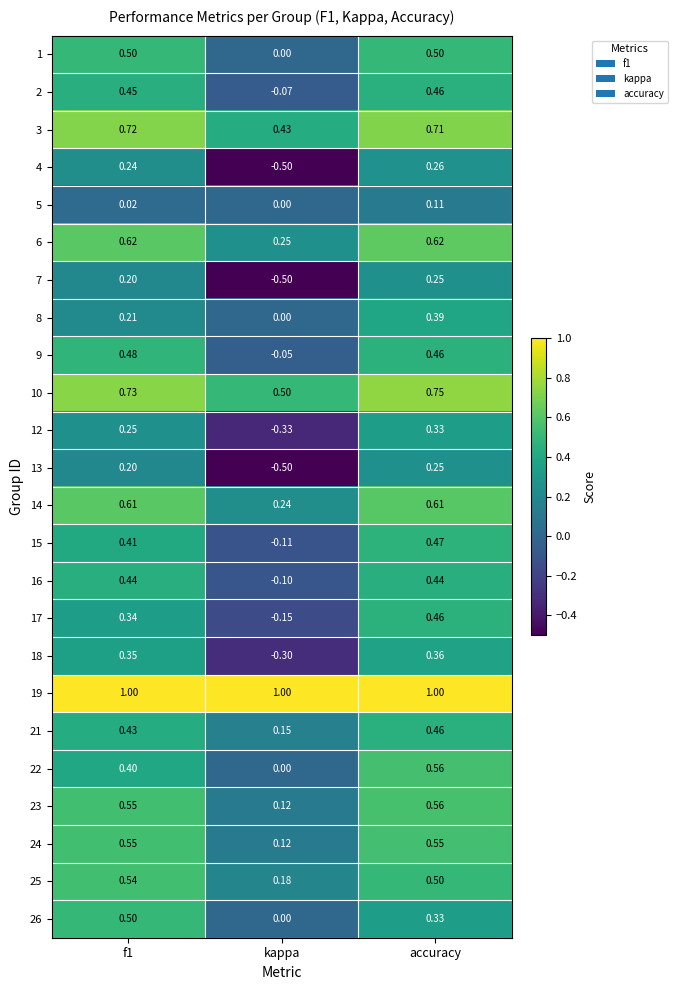

What is the spread (max minus min) of values at accuracy?

0.9